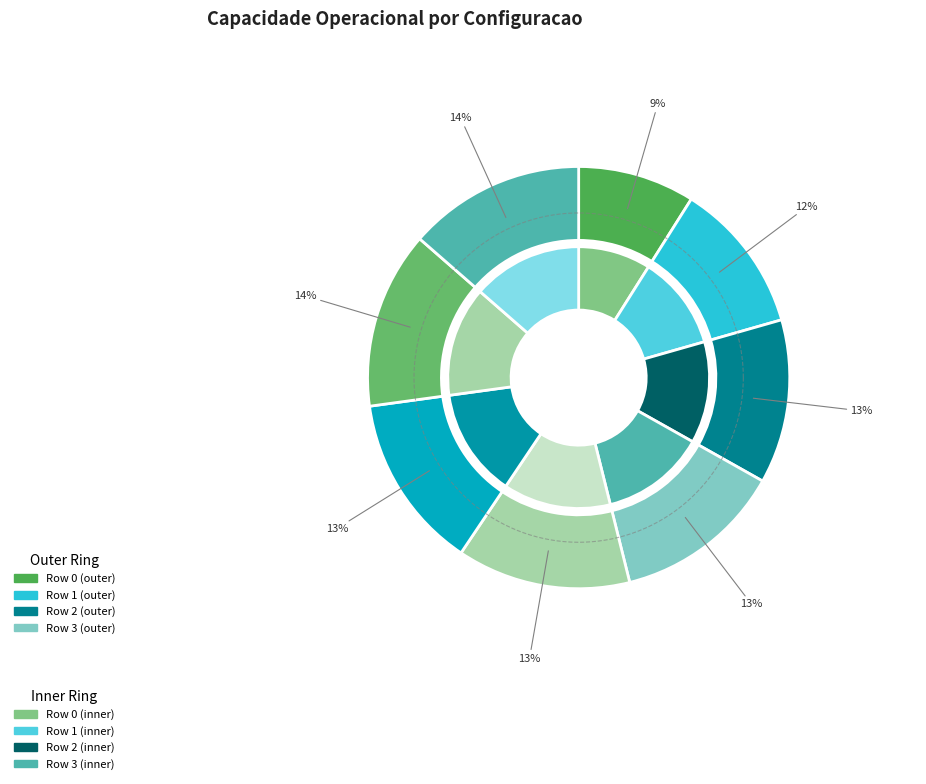

To the nearest percent, what is the combined percentage of Row 1 and Row 7?

25%